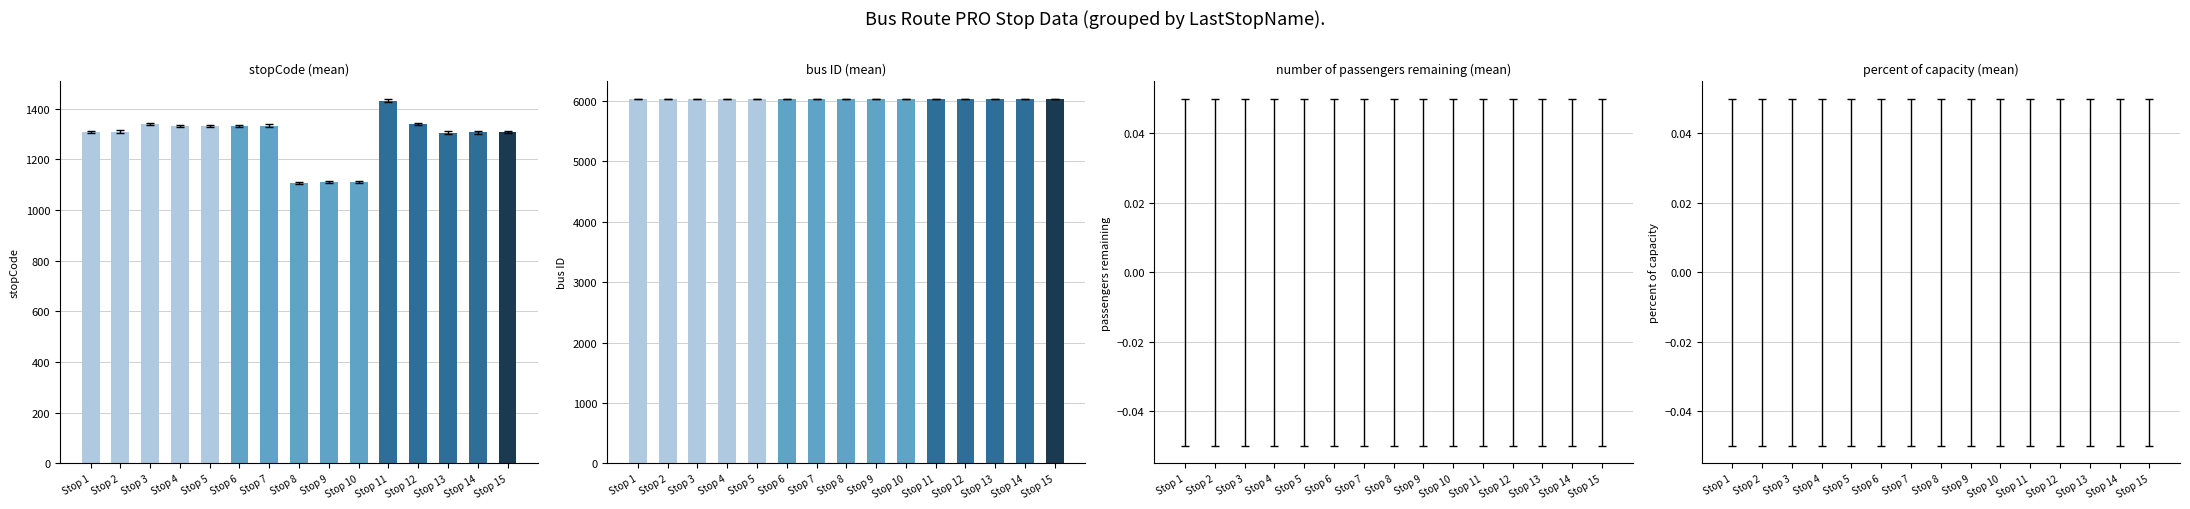

Does the chart contain stacked bars?

No